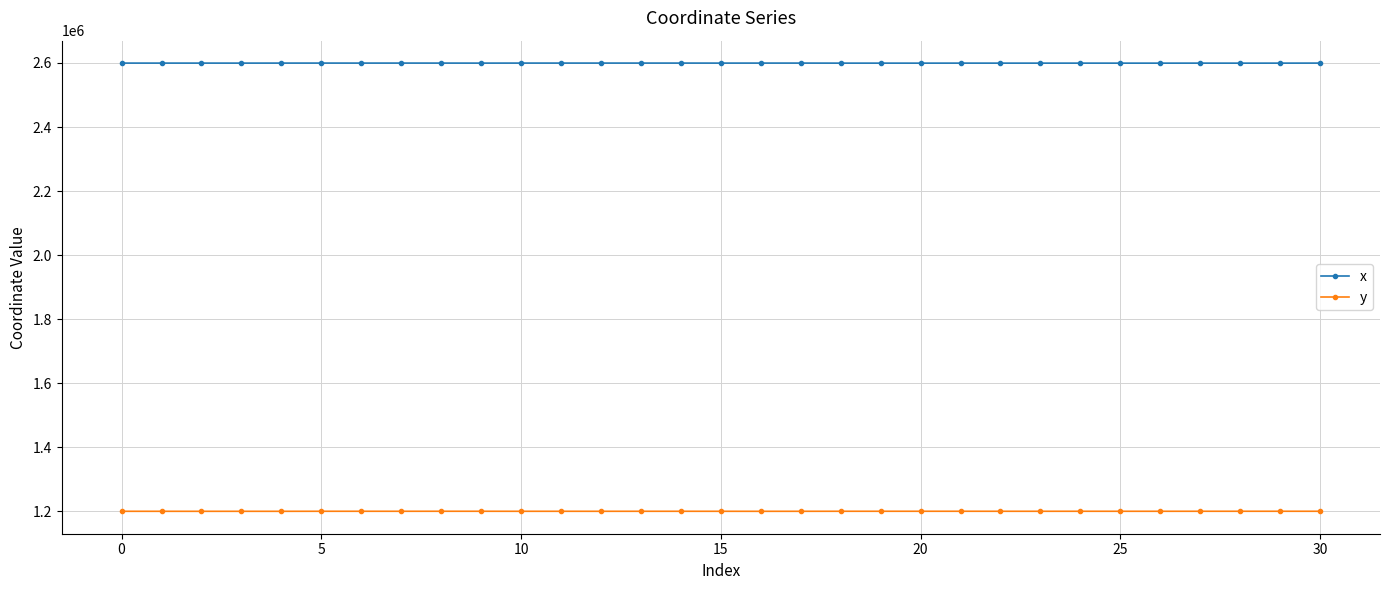

True or false: x and y intersect in this chart.

False